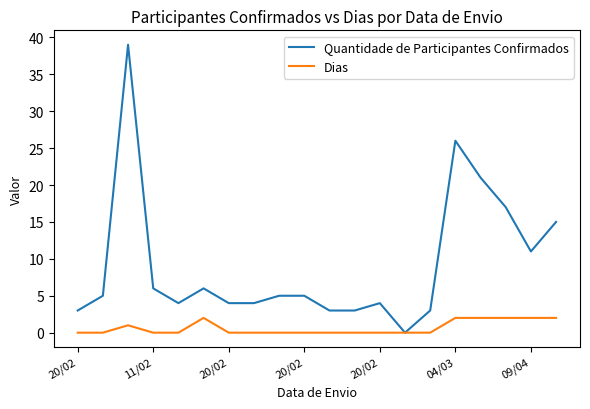

How many lines are shown in the chart?

2